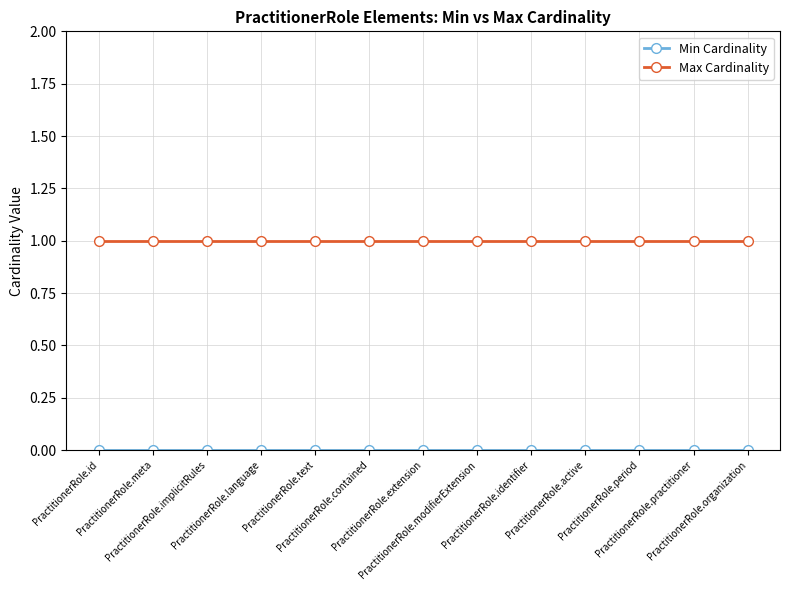

Count the number of categories in the chart.

13